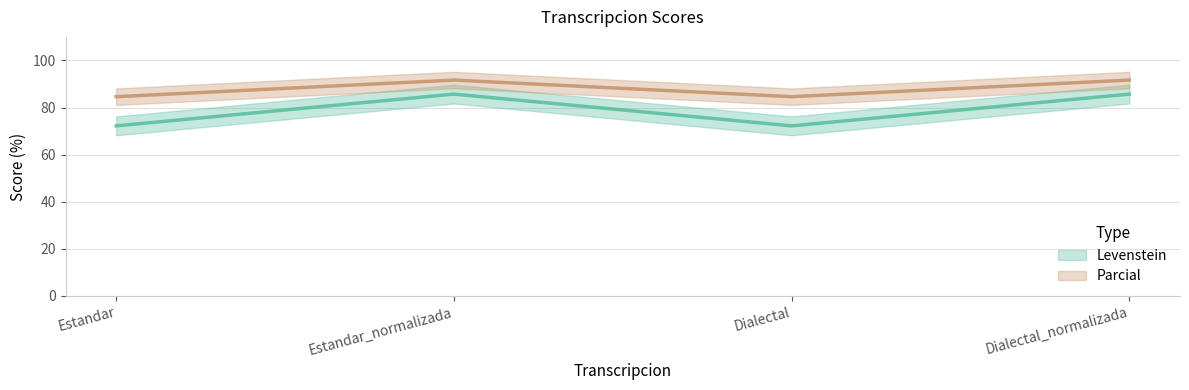

Between Estandar_normalizada and Dialectal_normalizada, which series saw the biggest shift?

Levenstein